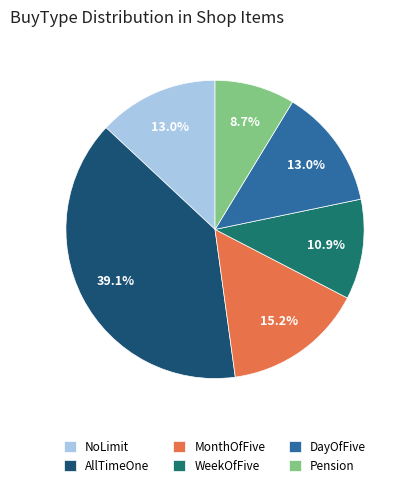

Which slice is the smallest?

Pension